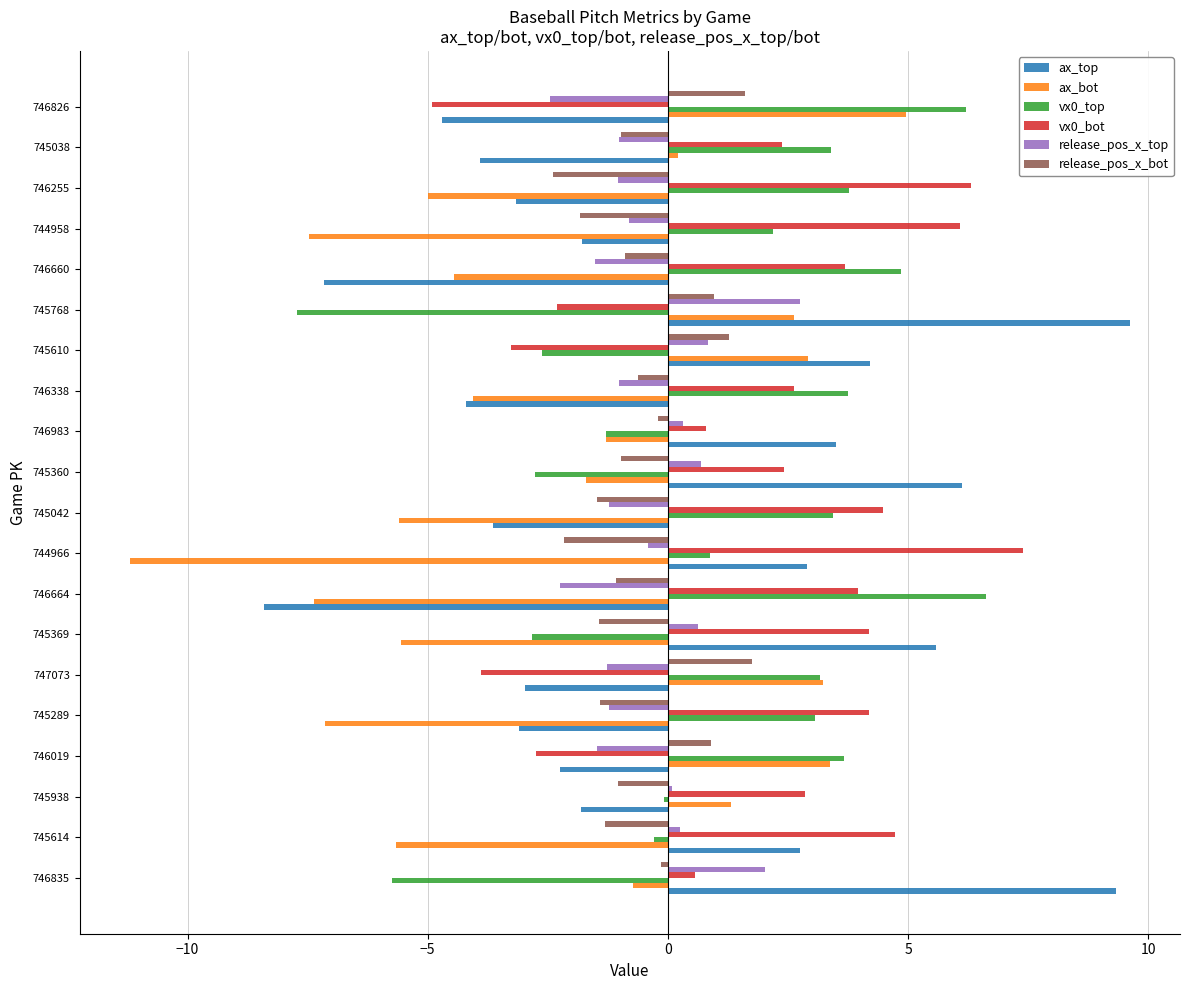

Rank the series by their maximum value, from highest to lowest.

ax_top, vx0_bot, vx0_top, ax_bot, release_pos_x_top, release_pos_x_bot